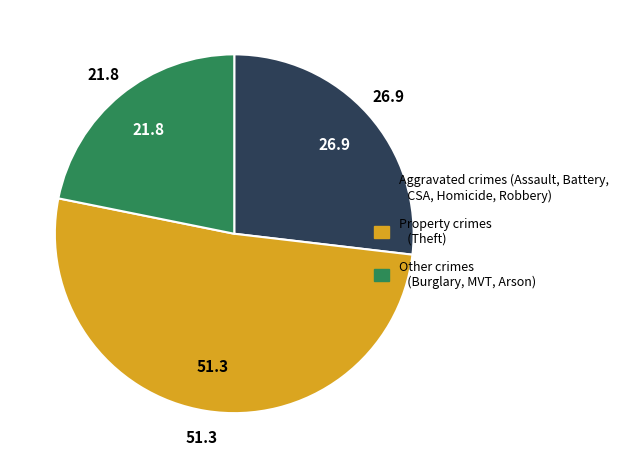

Combined, do Property crimes (Theft) and Aggravated crimes (Assault, Battery, CSA, Homicide, Robbery) account for over 50%?

Yes